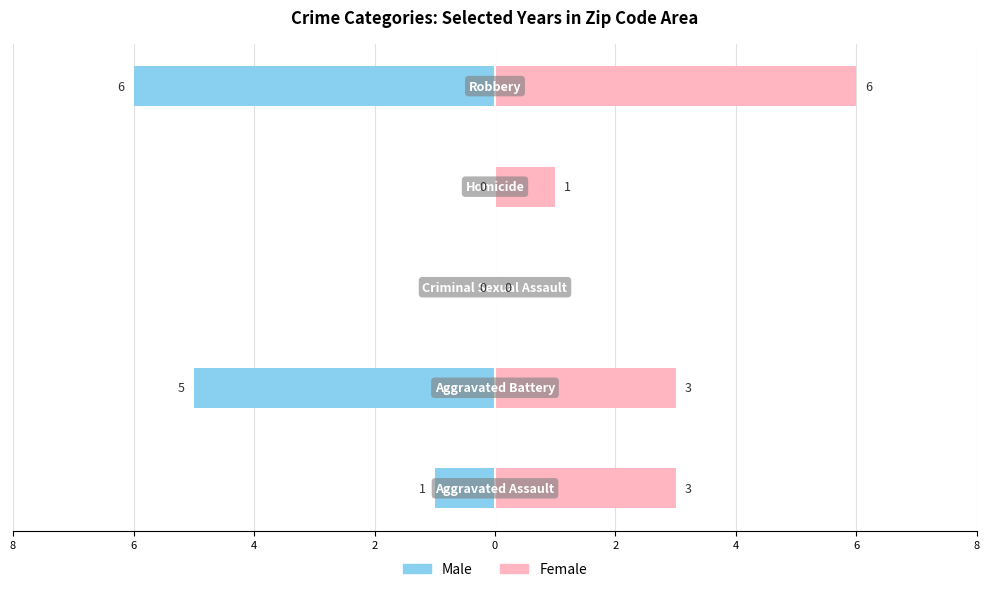

Which series has the widest spread of values?

Male